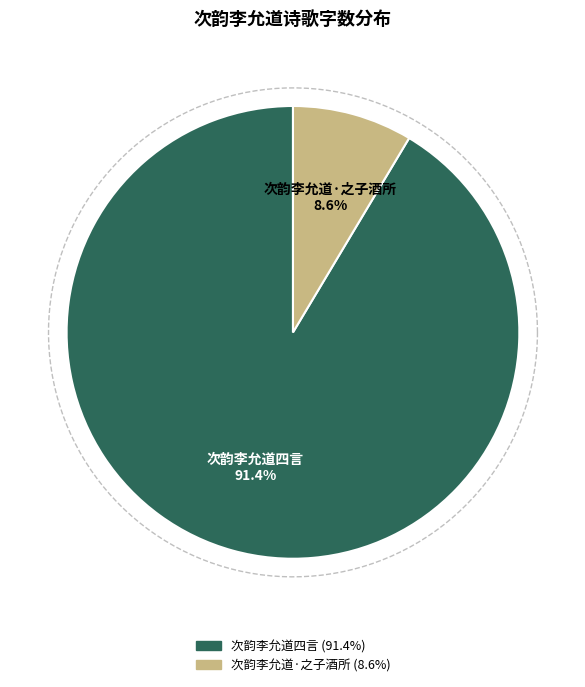

How many segments does this pie chart have?

2